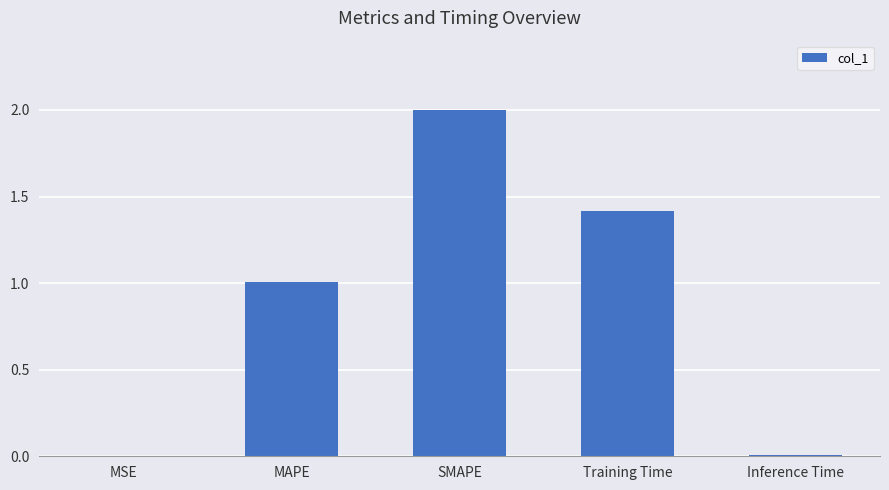

Which category has the highest value across all series?

SMAPE